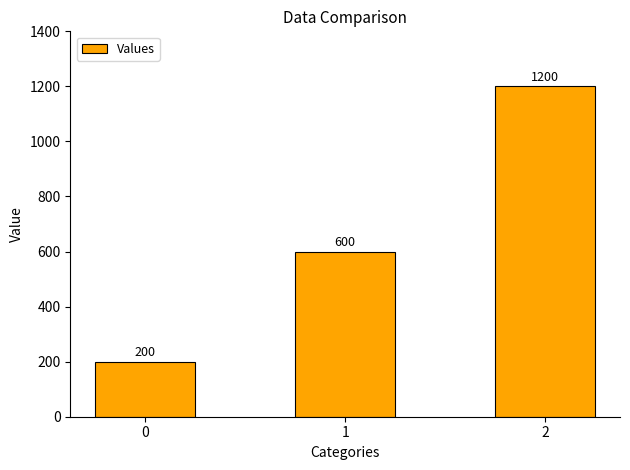

What is the smallest value displayed?

200